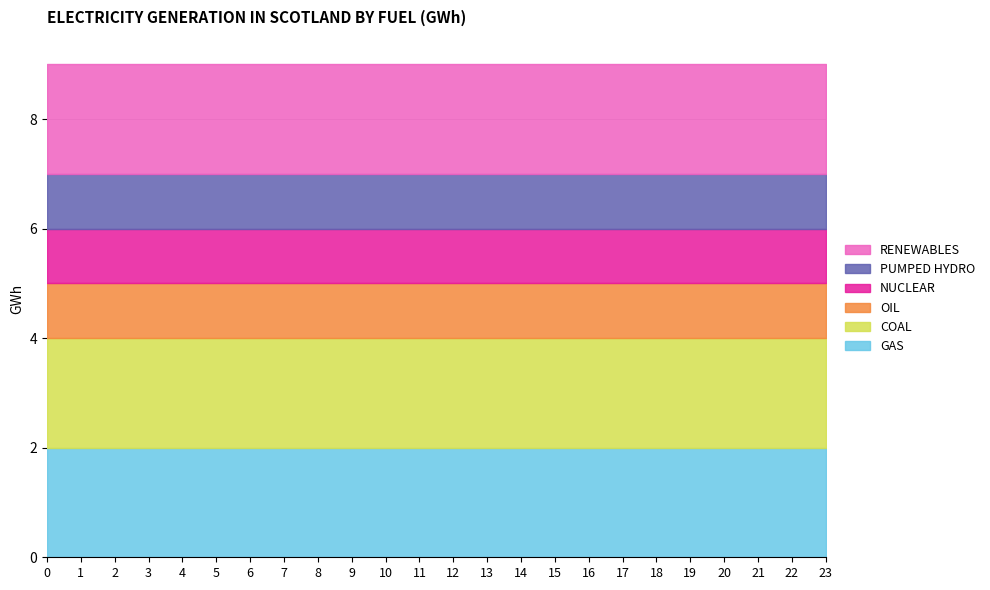

What is the maximum value for col_7?

2